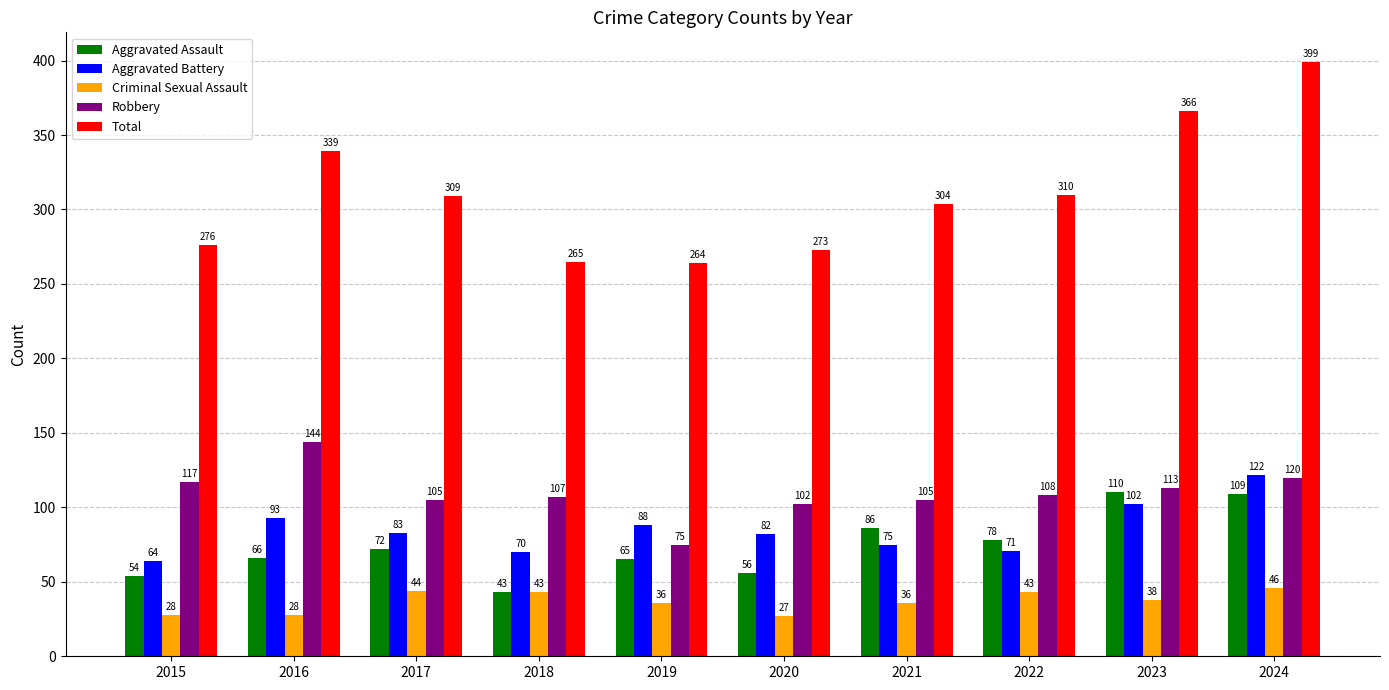

What is the value of the Criminal Sexual Assault bar at the 1st from the left?

28